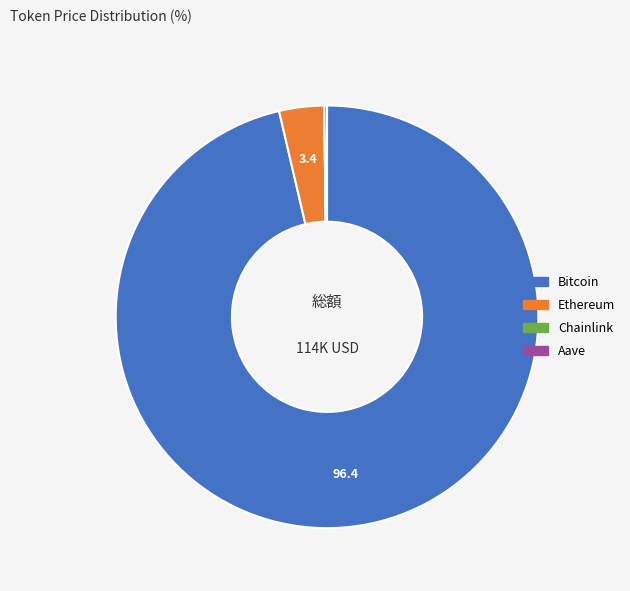

Combined, do Bitcoin and Ethereum account for over 50%?

Yes